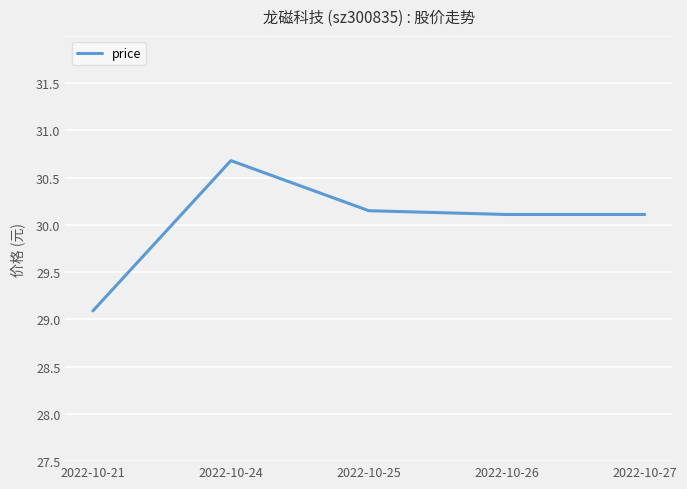

How many points are higher than both their immediate neighbors (excluding endpoints)?

1